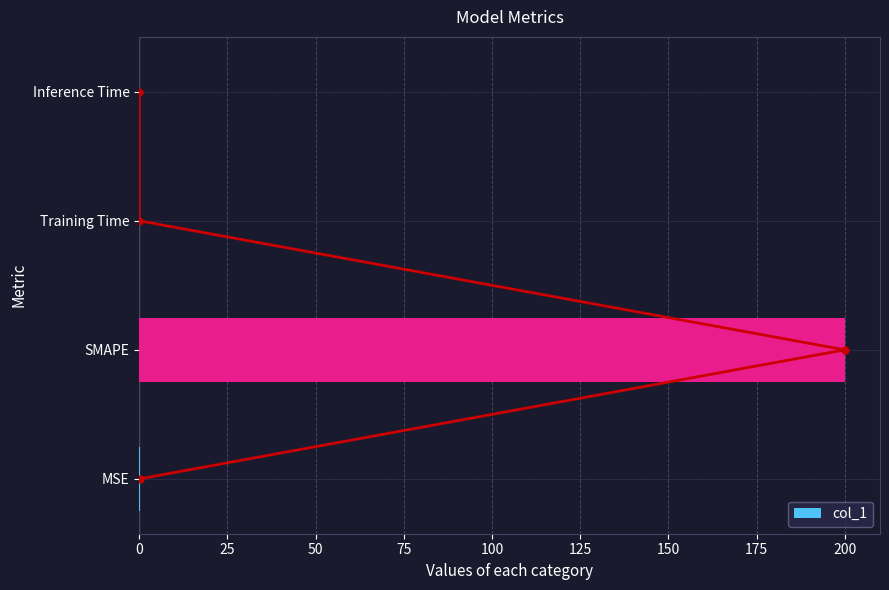

What is the difference between the second highest and second lowest values?

0.1